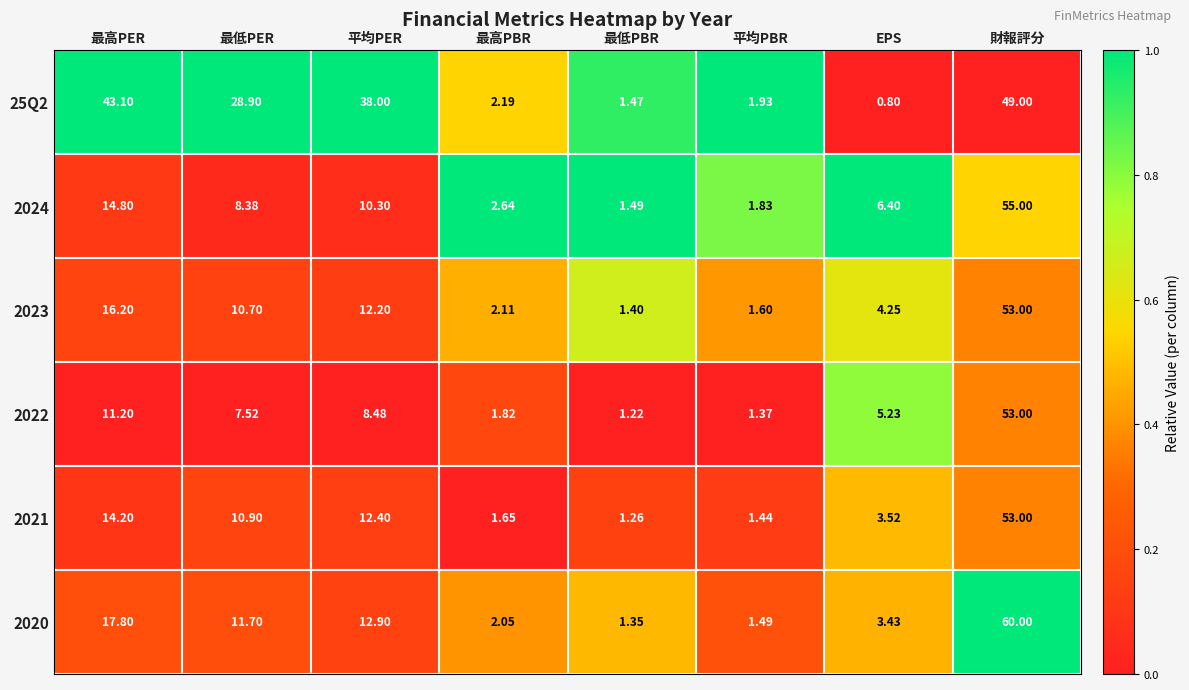

At which category does the chart reach its minimum across all series?

EPS